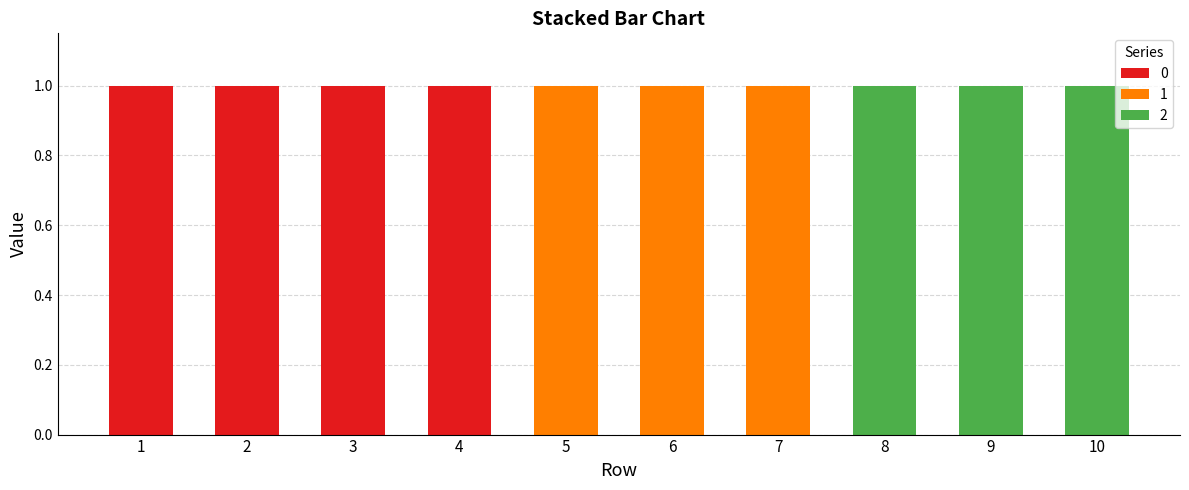

Reading right to left, what are the values for 0?

10=0	9=0	8=0	7=0	6=0	5=0	4=1	3=1	2=1	1=1